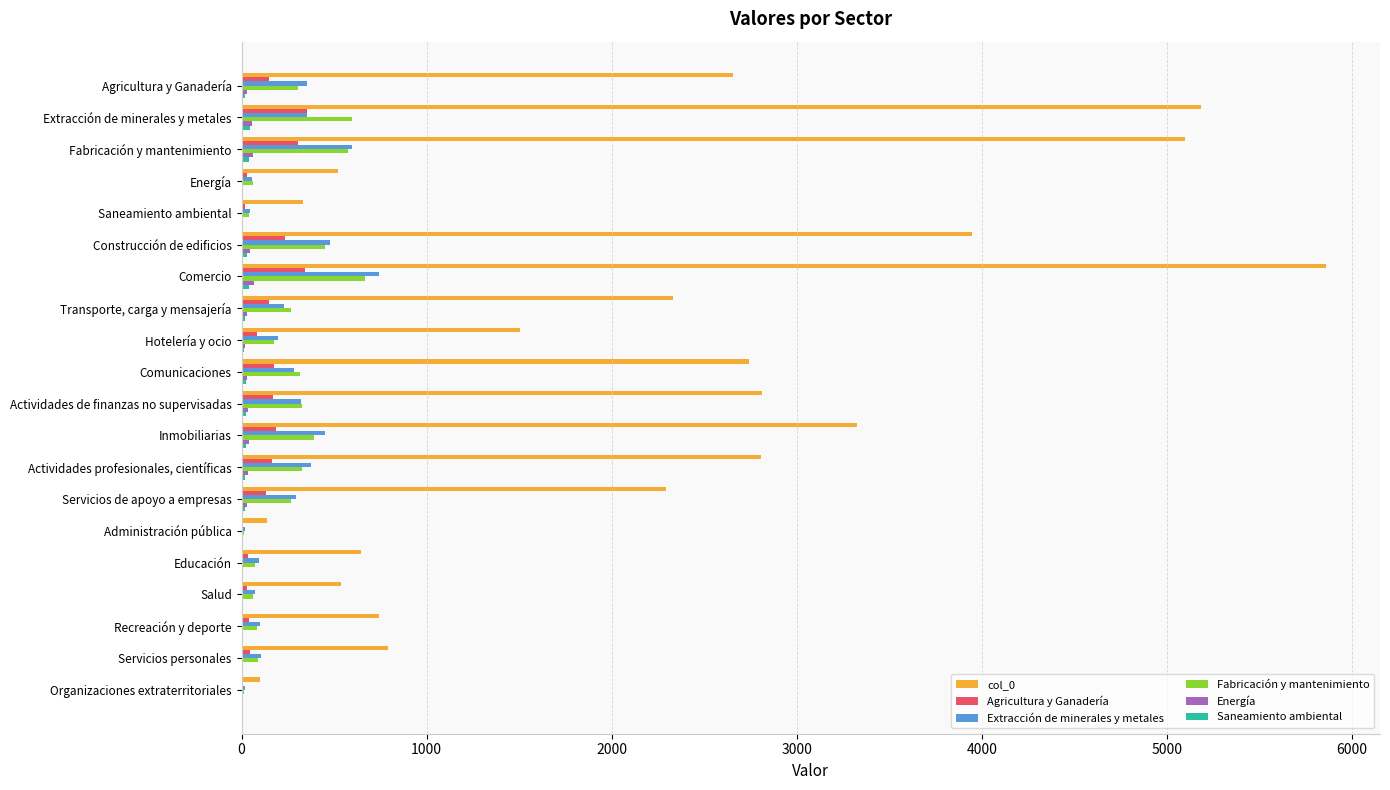

The col_0 series shows 3166.0 at Extracción de minerales y metales. True or false?

False